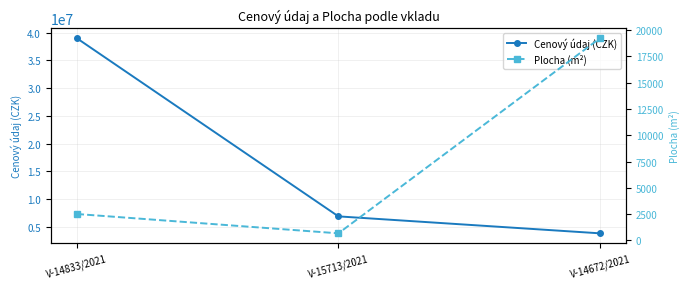

Read the Cenový údaj (CZK) value at V-14833/2021.

39000000